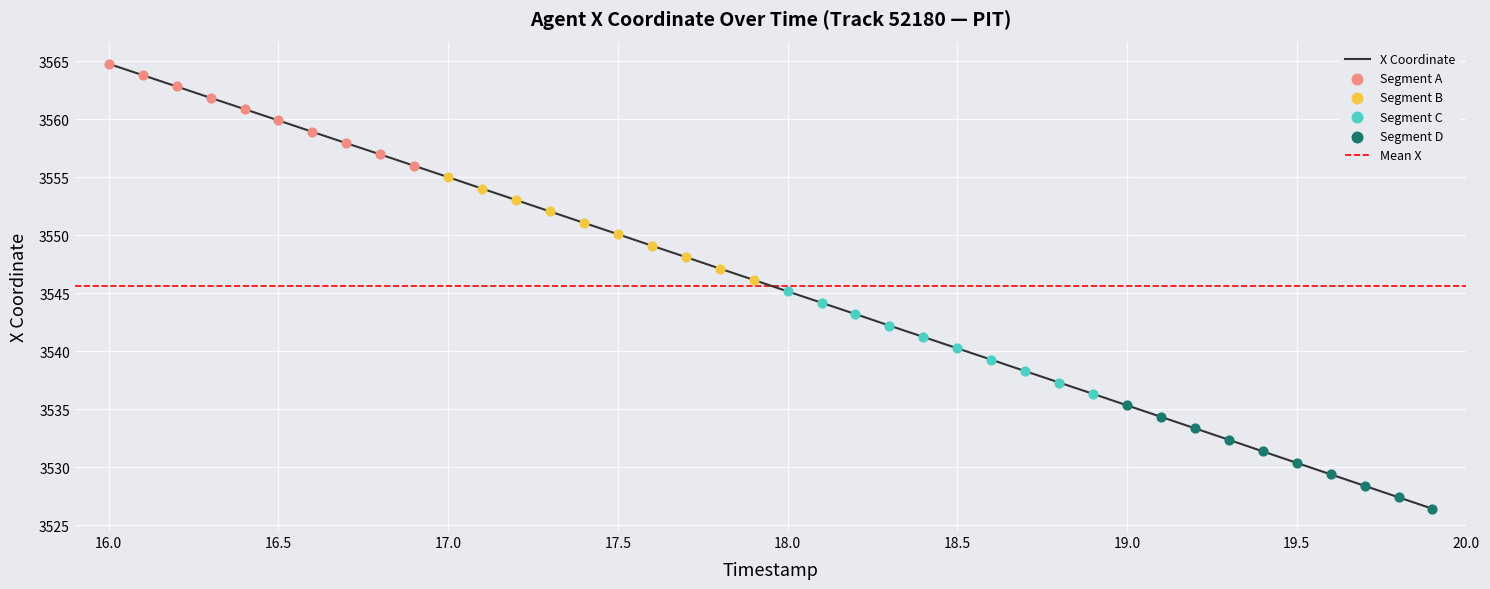

What is the highest value of the X Coordinate series?

3564.8